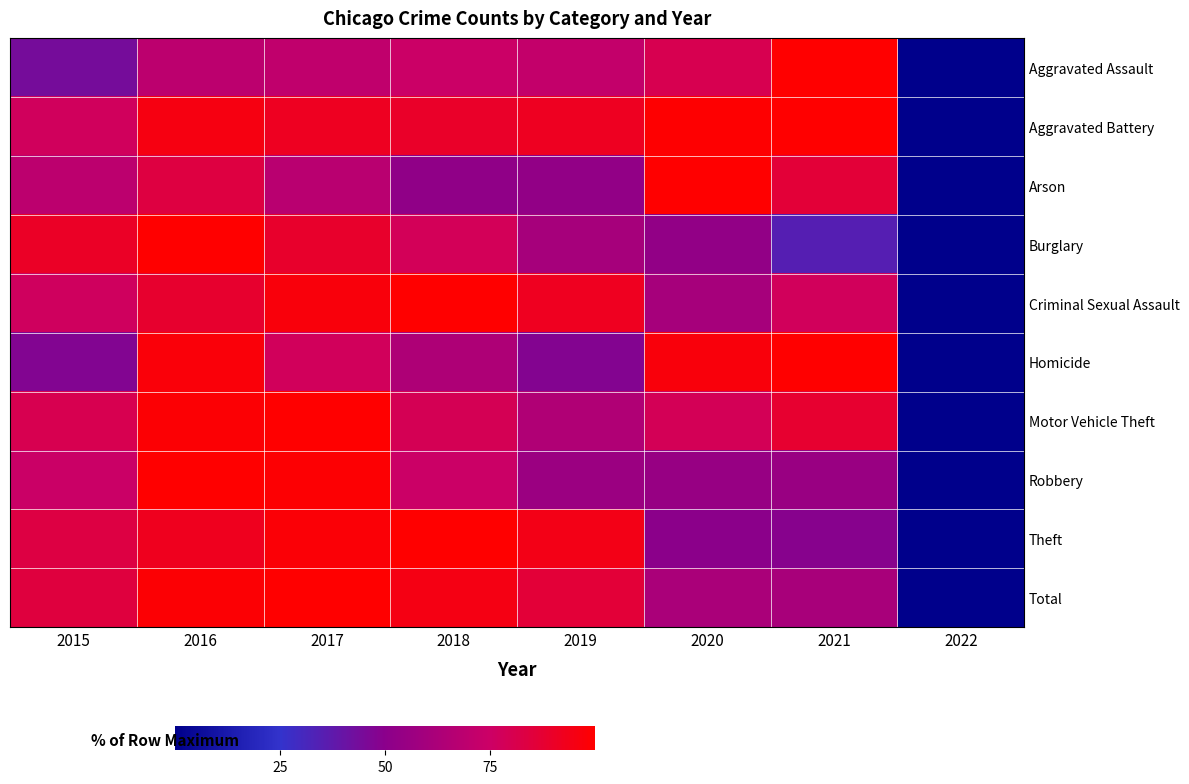

Which category has the highest value across all series?

2017